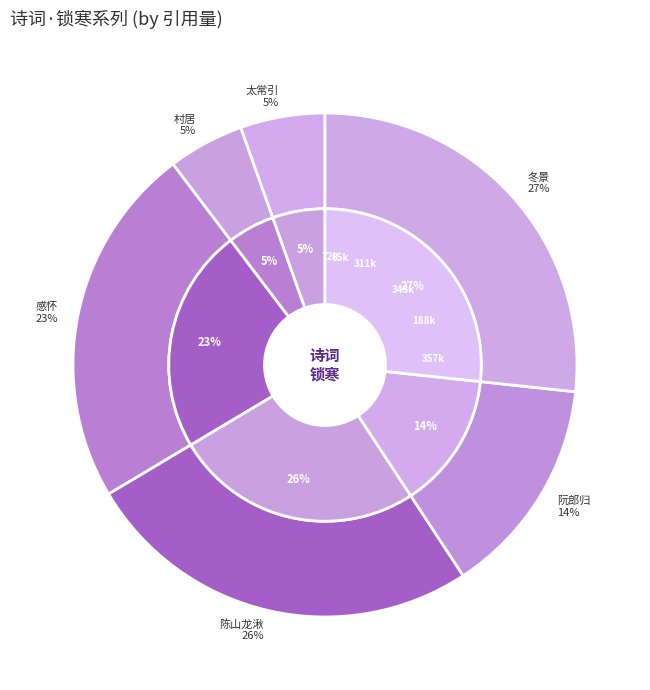

Is it true that 阮郎归·淡烟凝翠锁寒芜 is 1% of the pie?

False